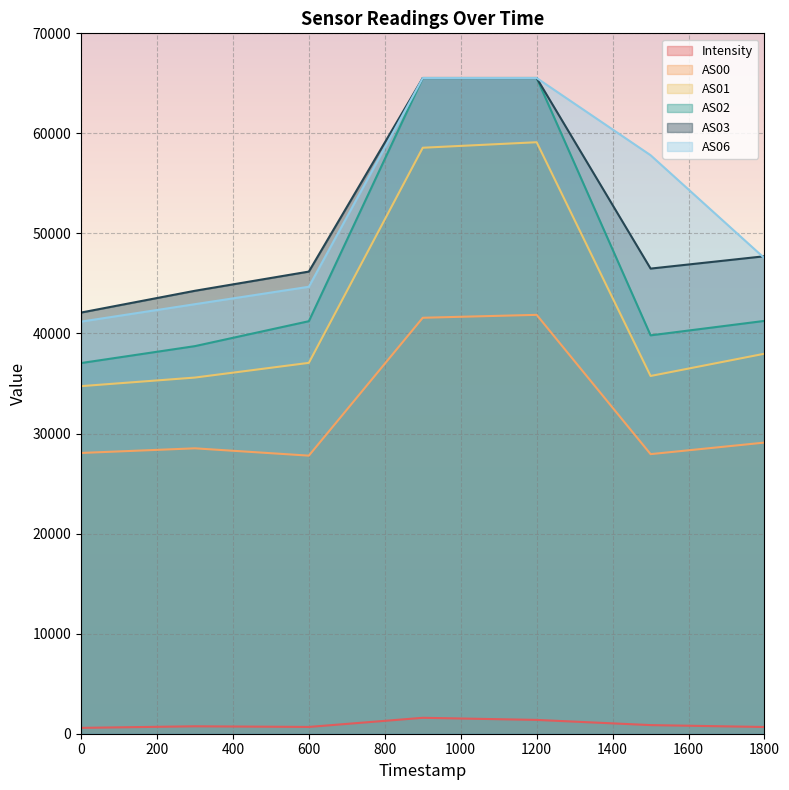

What is the sum of the AS01 values at 600 and 0?

71803.0